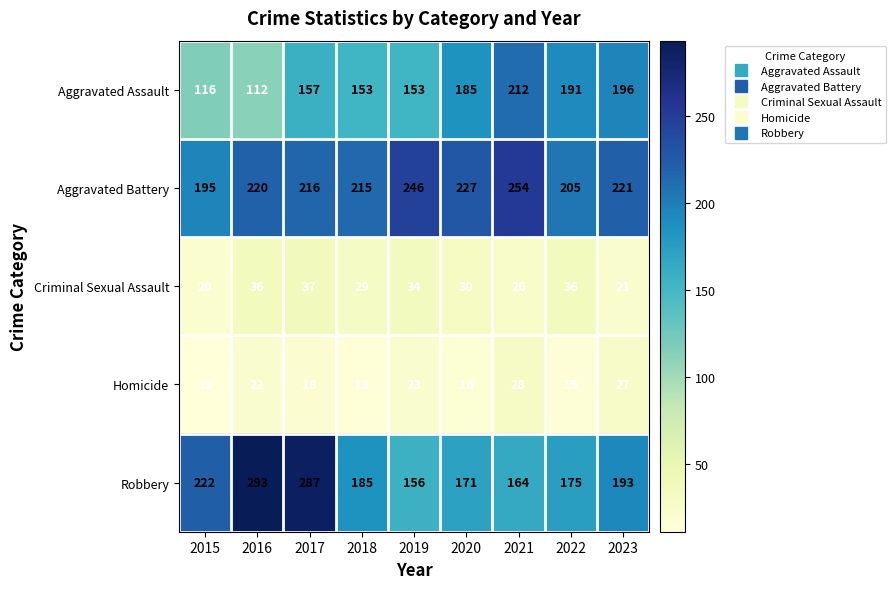

Where is Robbery nearest to the value 224?

2015